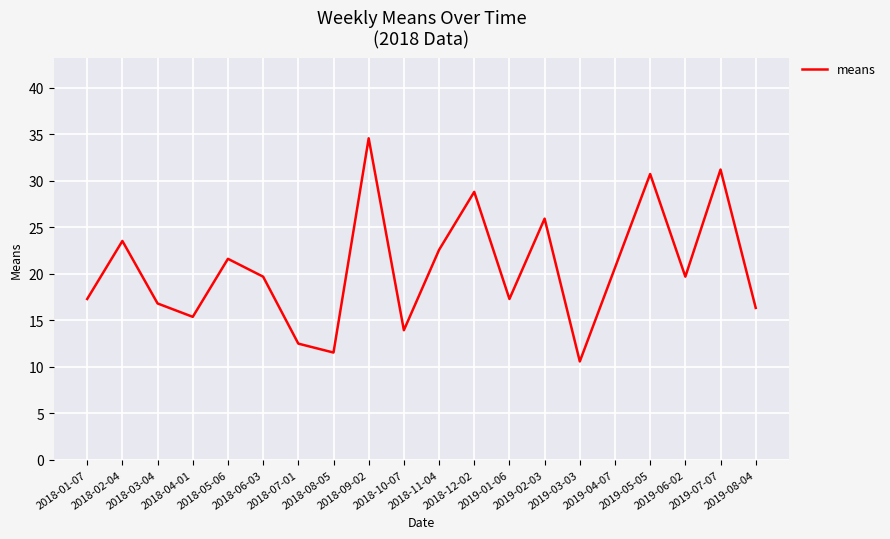

Which label corresponds to the smallest value in the chart?

2019-03-03